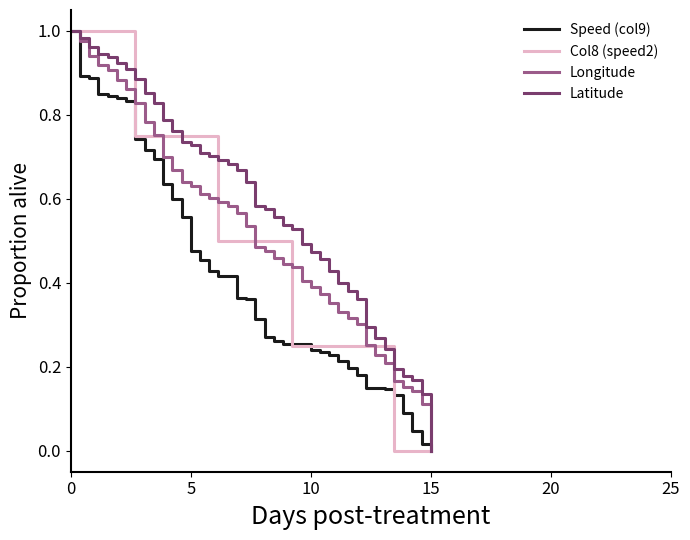

Which series has the largest total across all categories?

Latitude